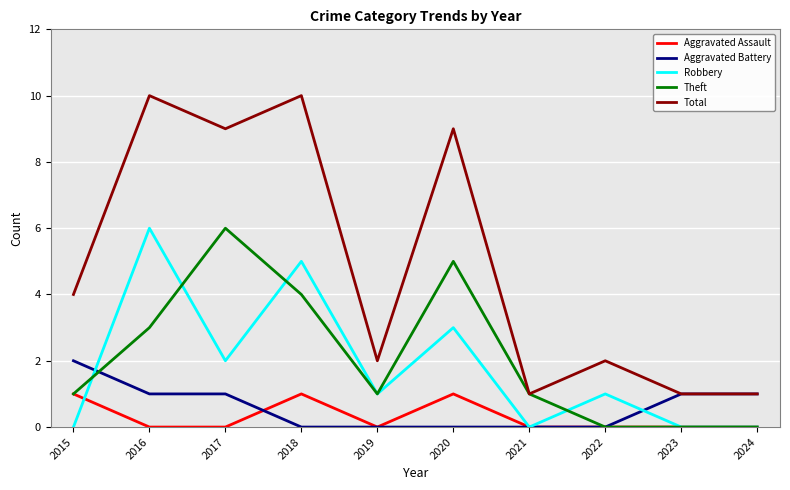

Which series has the largest total across all categories?

Total